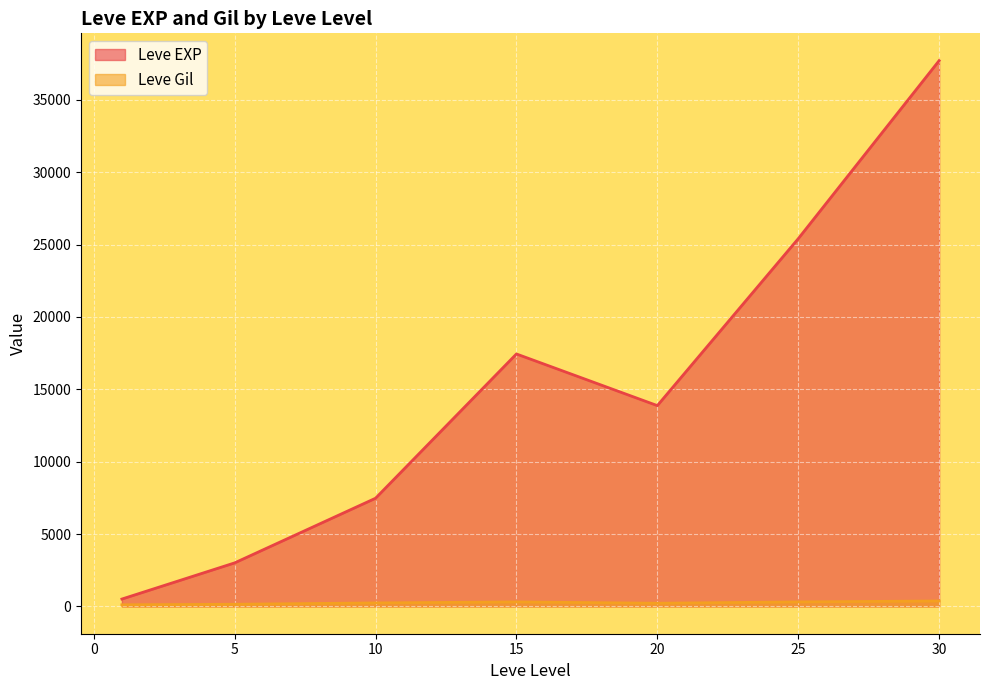

Which series has the widest spread of values?

Leve EXP